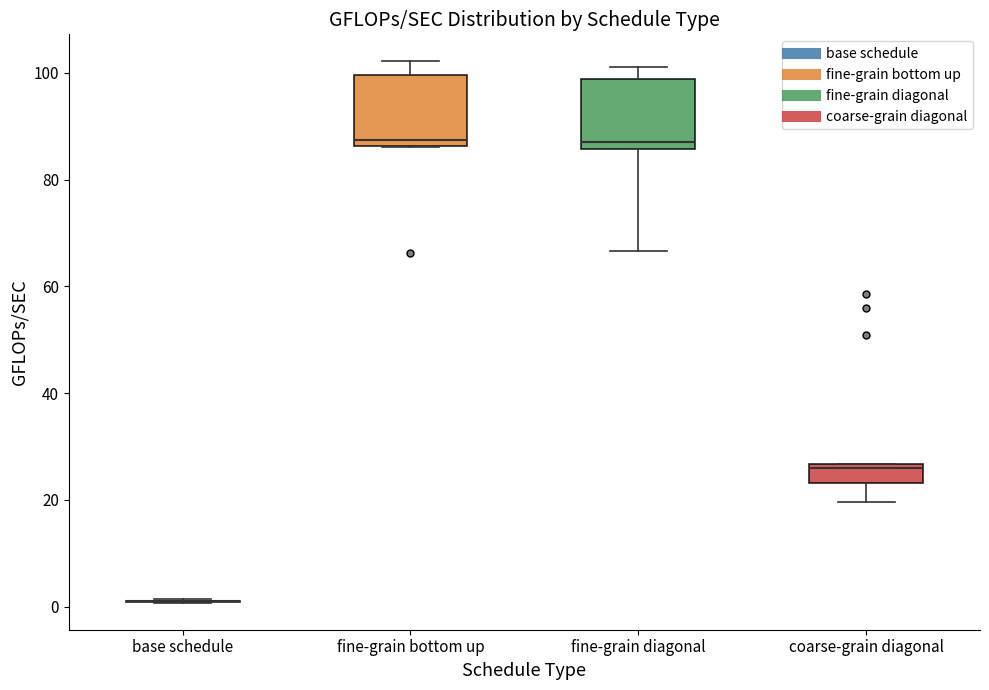

Reading left to right, read every box against the y-axis: the position of its median line, the range the box covers, and the ends of its whiskers. The values are not printed on the chart, so give them approximately, as read against the axis.

base schedule: box collapsed to a line at 2, whiskers 0 to 2
fine-grain bottom up: median 88, box 86 to 100, whiskers 86 to 102
fine-grain diagonal: median 88, box 86 to 98, whiskers 66 to 102
coarse-grain diagonal: median 26, box 24 to 26, whiskers 20 to 26